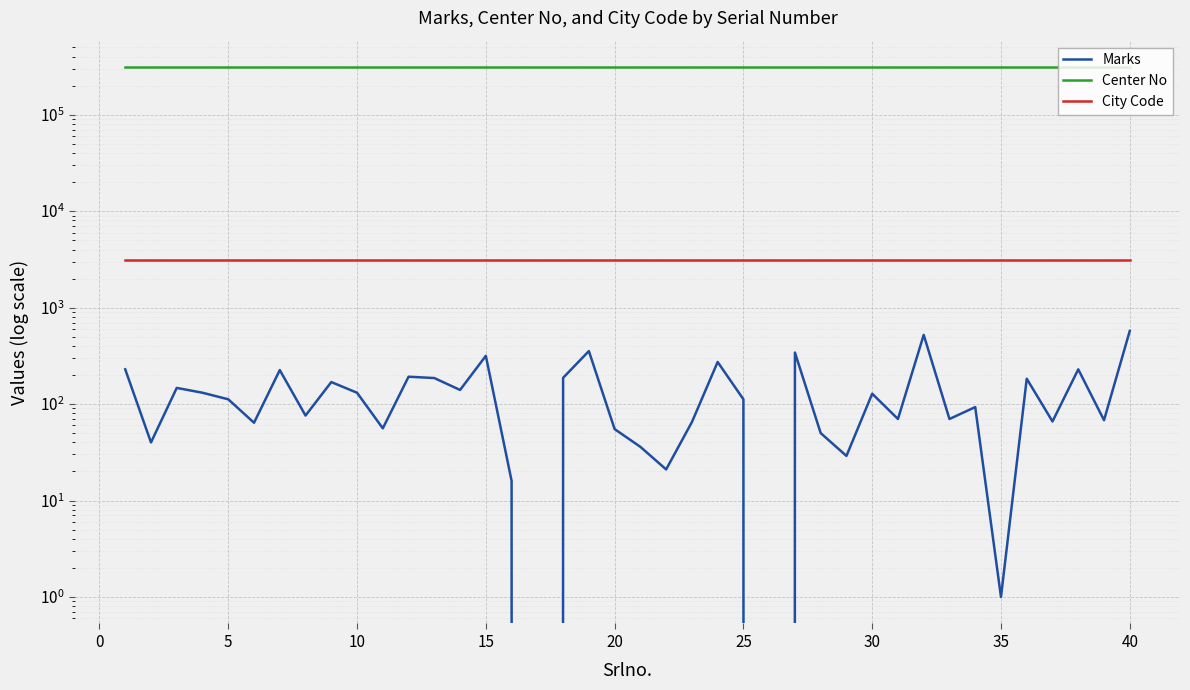

What is the sum of all Marks values?

5745